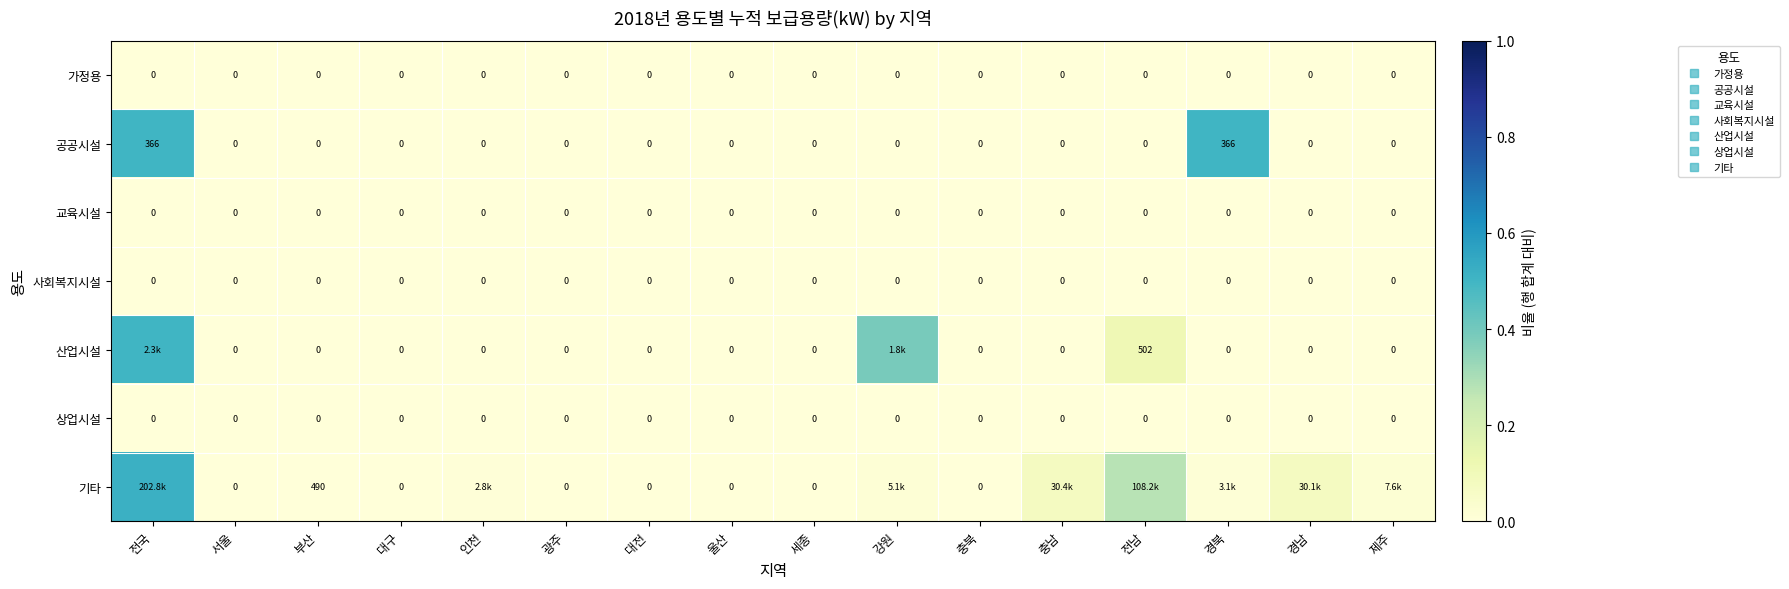

At which label is 가정용 closest to 0?

전국